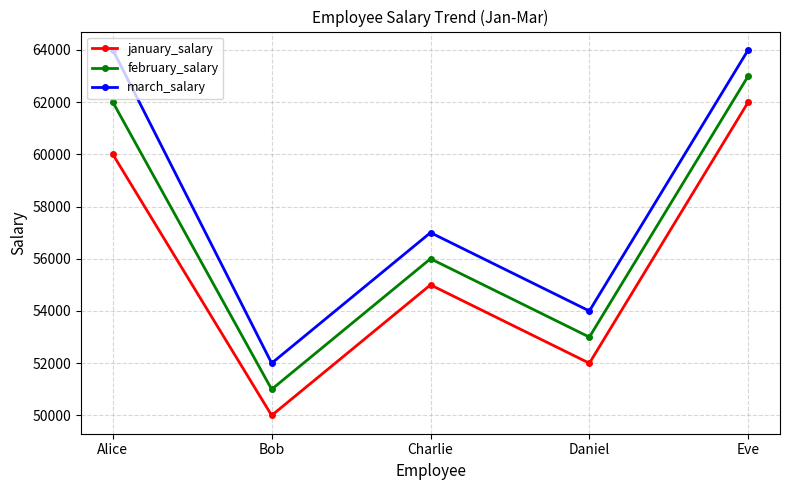

What is the smallest value displayed?

50000